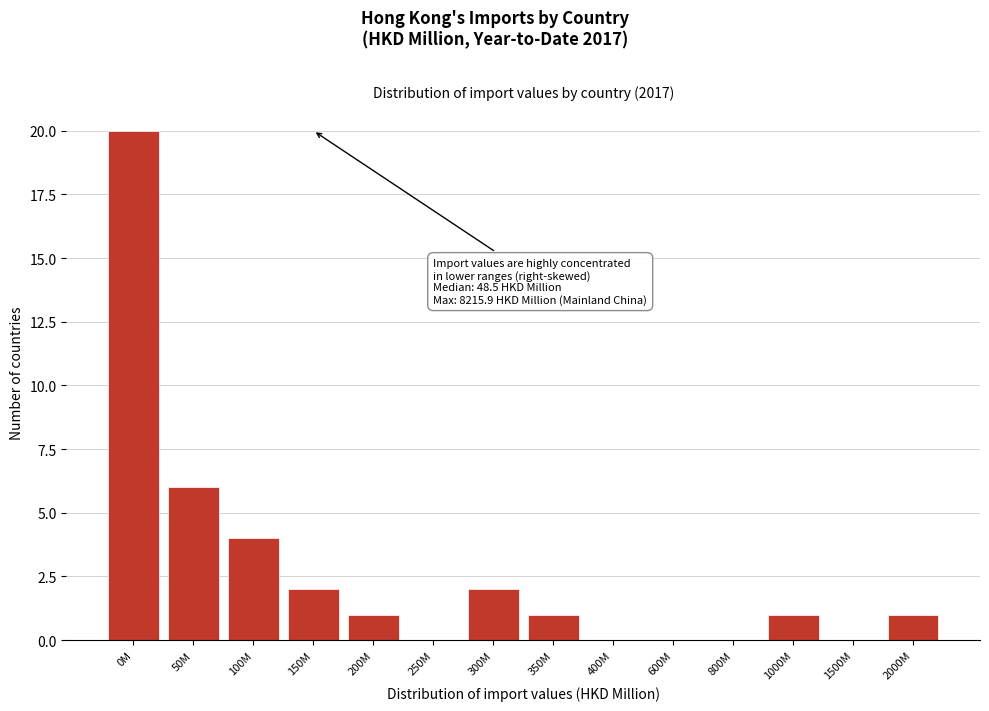

Reading left to right, transcribe all the data shown in this chart.

0M=20	50M=6	100M=4	150M=2	200M=1	250M=0	300M=2	350M=1	400M=0	600M=0	800M=0	1000M=1	1500M=0	2000M=1